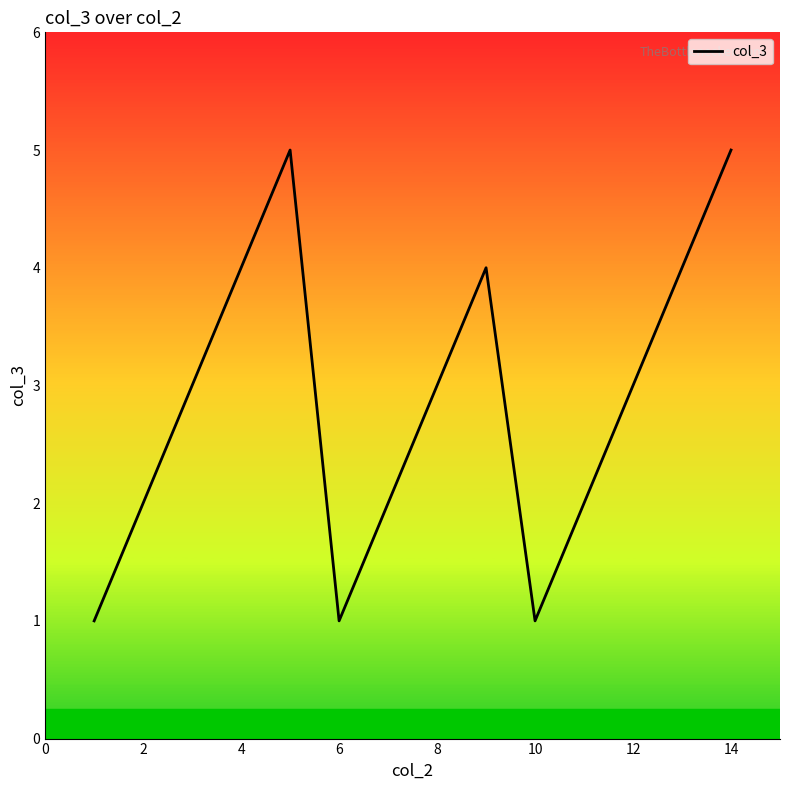

What is the difference between the maximum and minimum values?

4